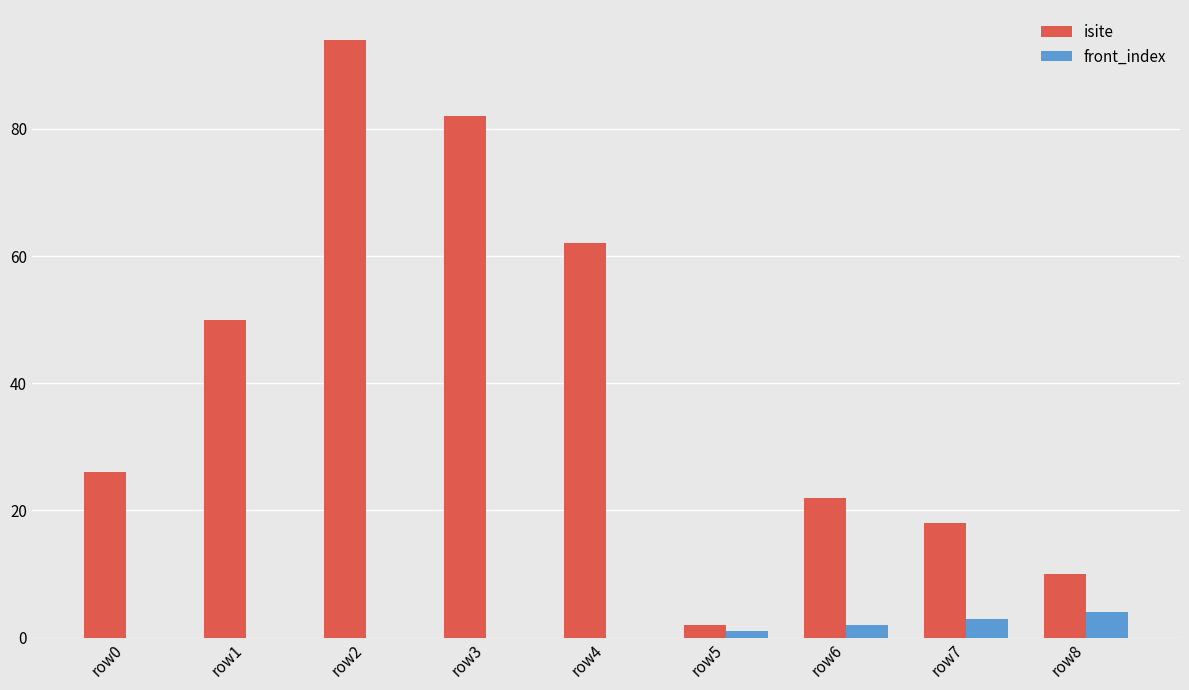

Is it true that isite equals 6 at row8?

False